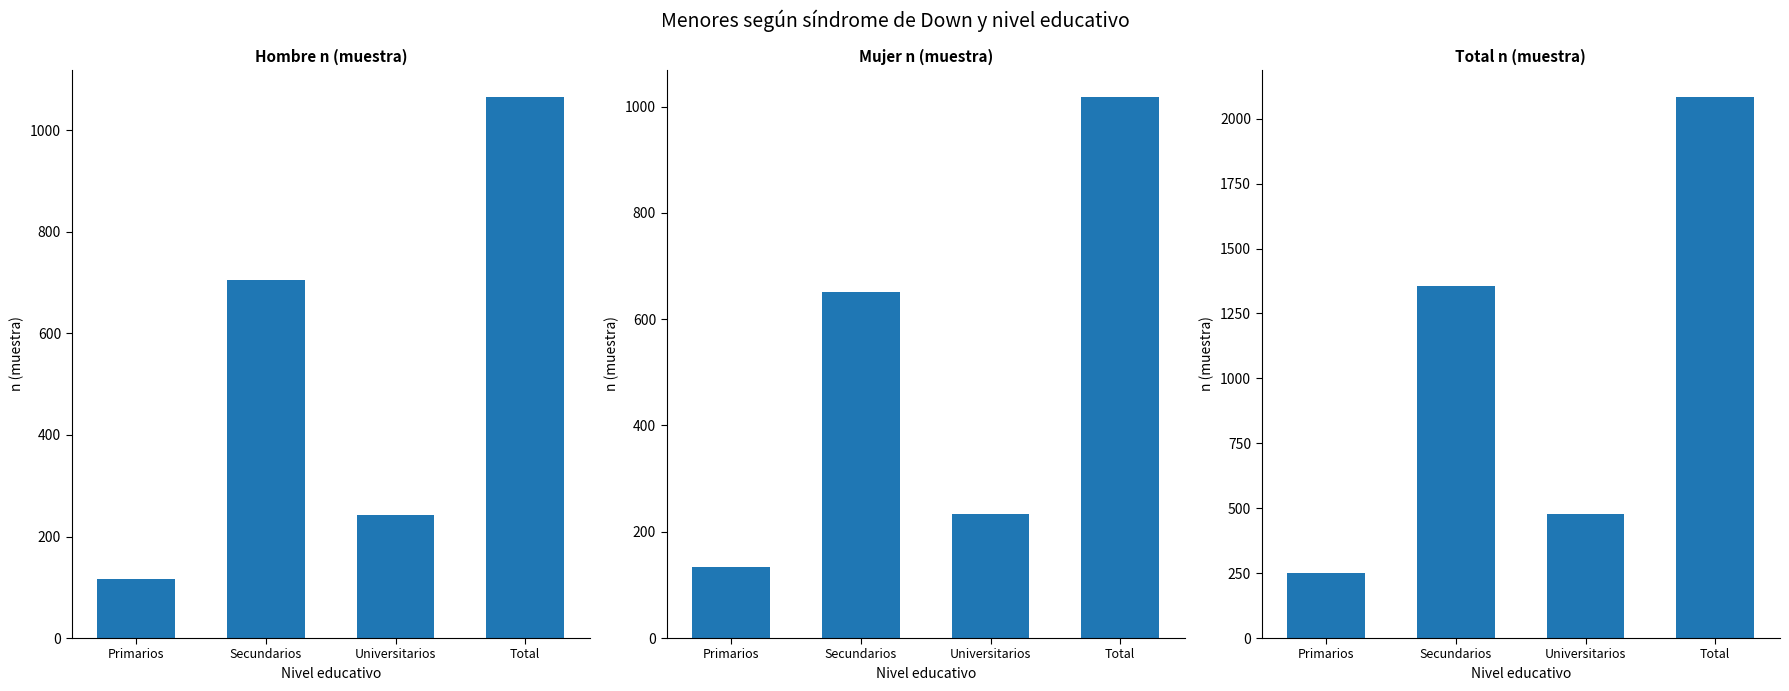

The value of Hombre n (muestra) at Total is 593. True or false?

False